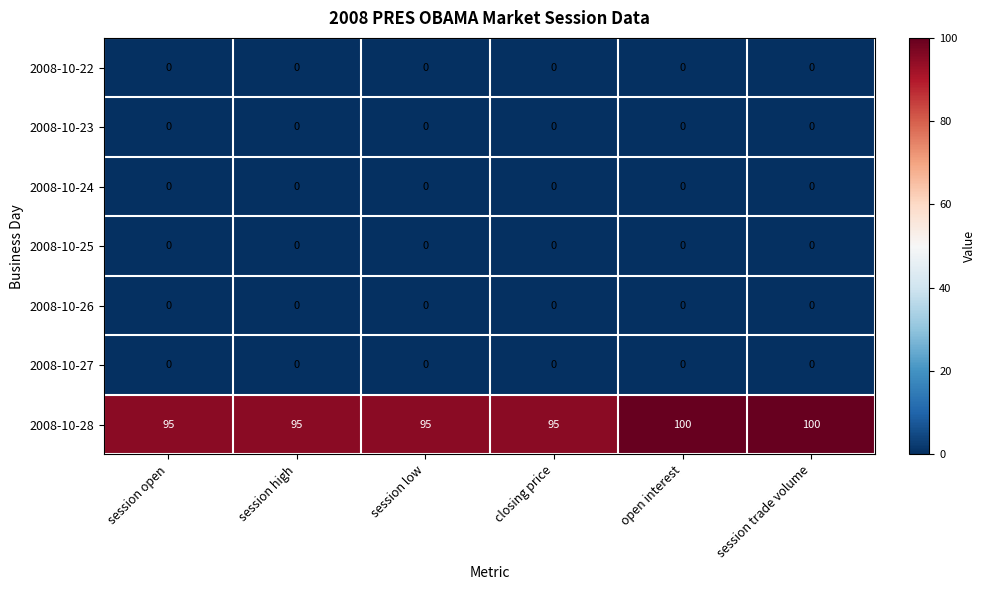

Count the 2008-10-28 values in the range 95 to 100.

6